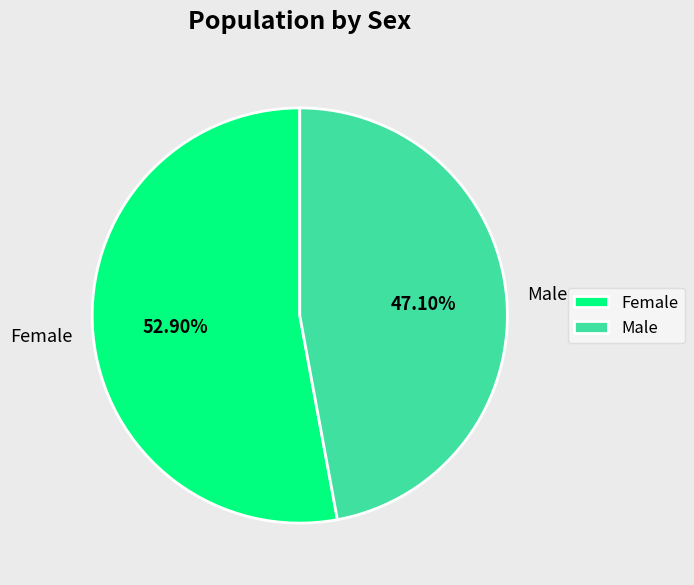

How many slices are in this pie chart?

2